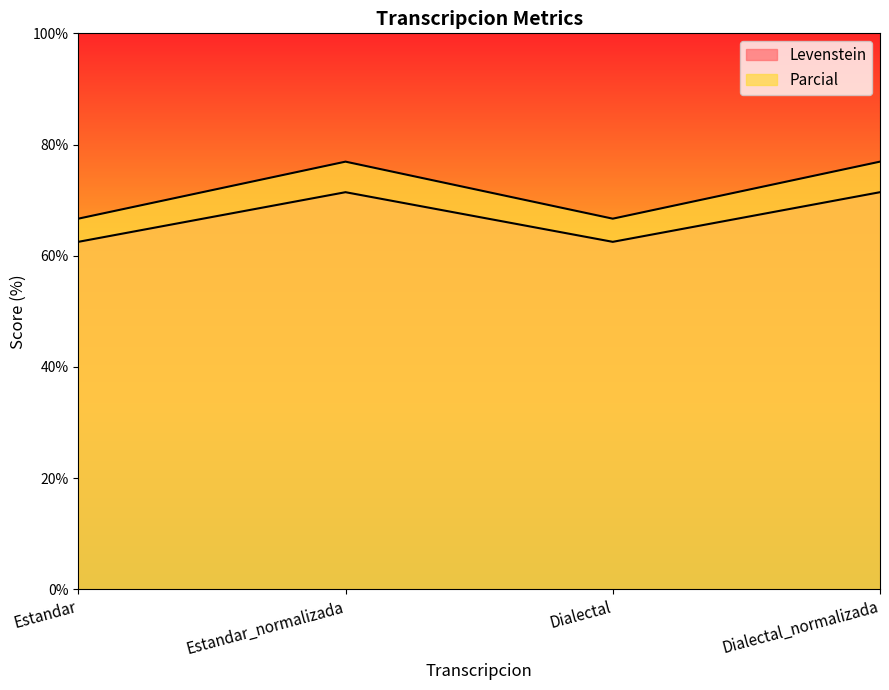

At which category is the sum across all series the highest?

Estandar_normalizada